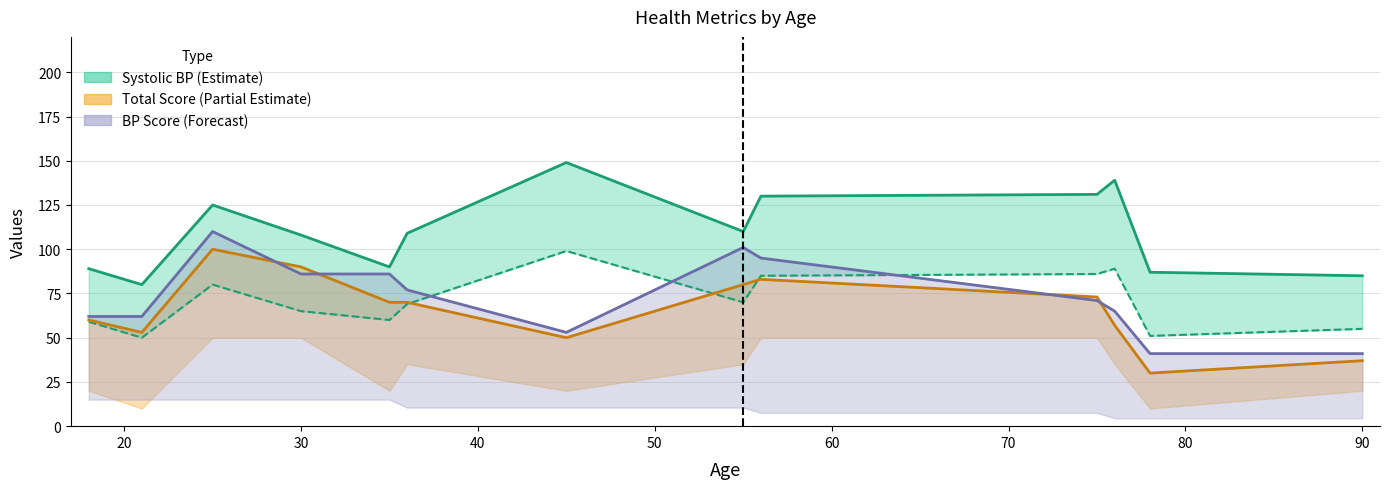

Does the chart have visible grid lines?

Yes